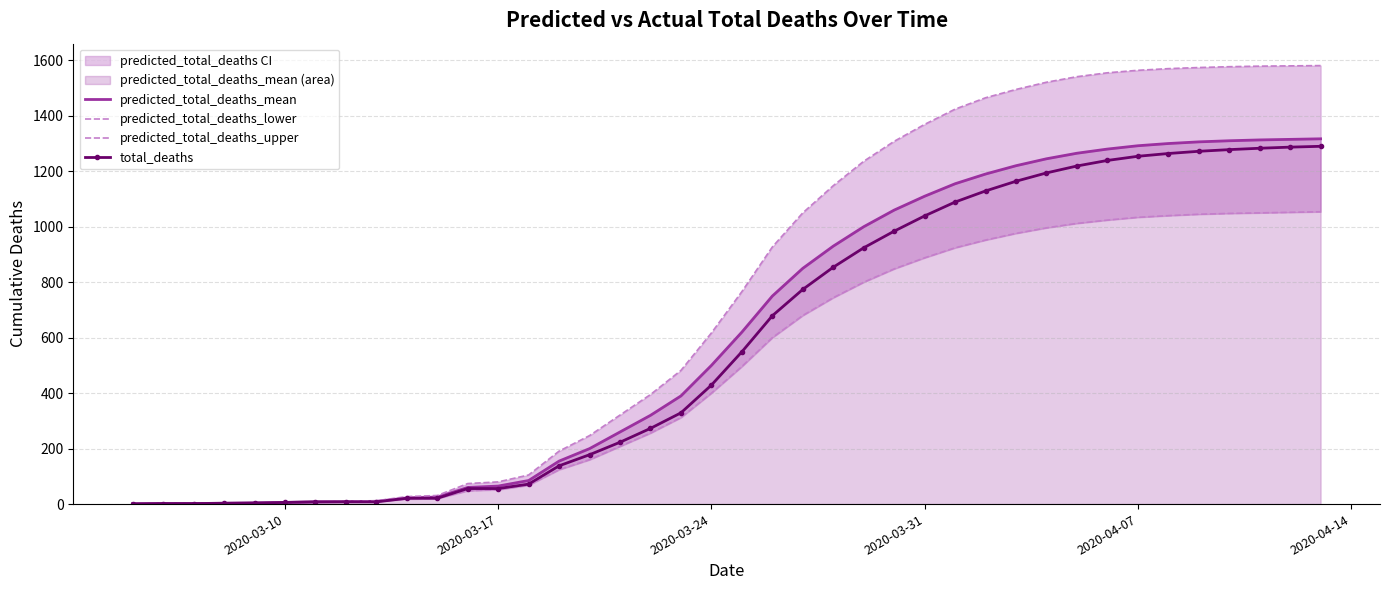

Is the value of predicted_total_deaths_mean at 2020-03-24 greater than the value of total_deaths at 2020-03-17?

Yes